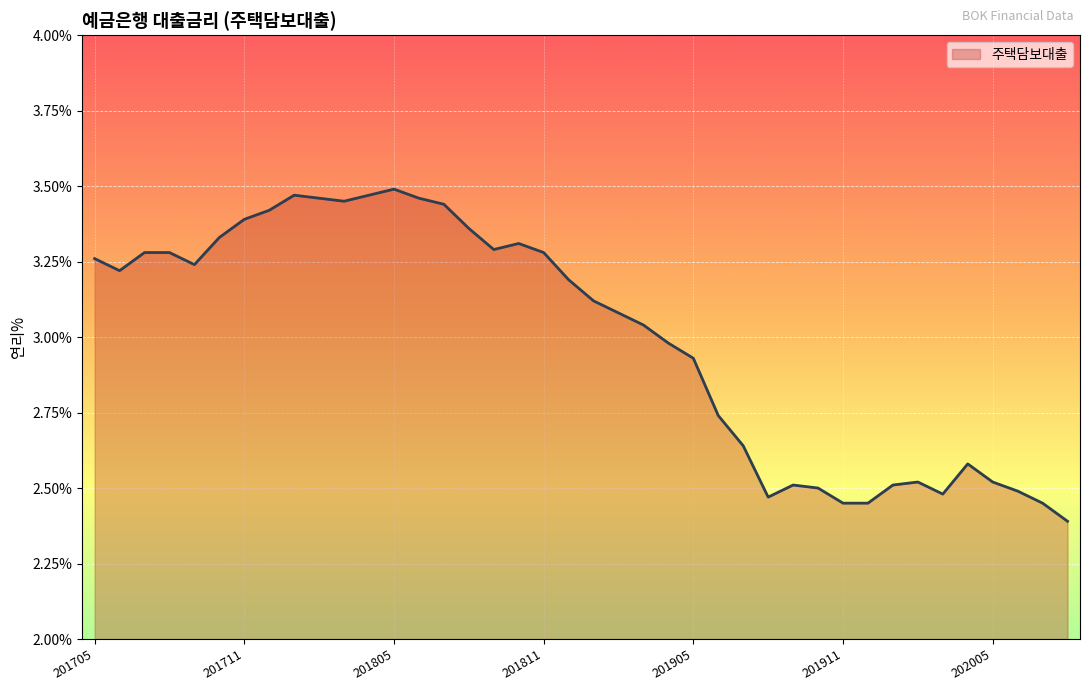

What is the difference between the maximum and minimum values?

1.1